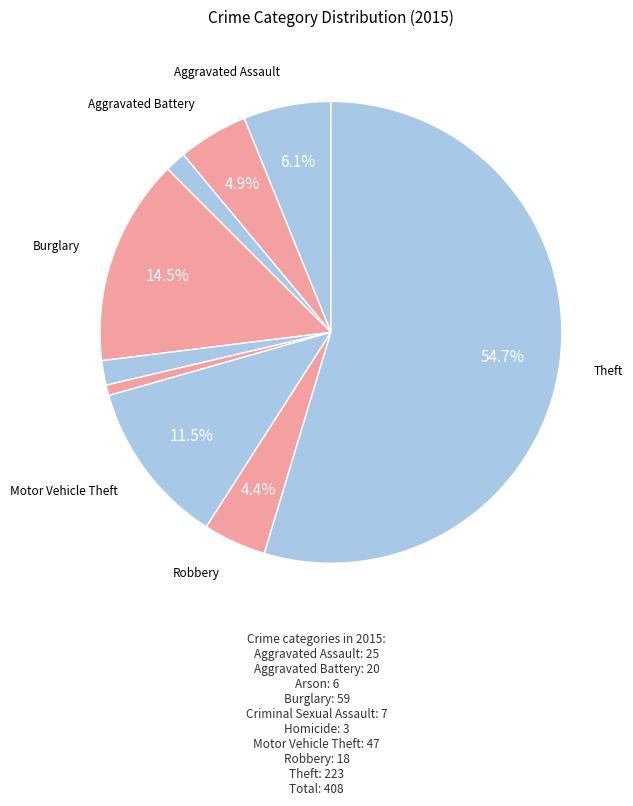

What is the largest slice in the pie chart?

Theft